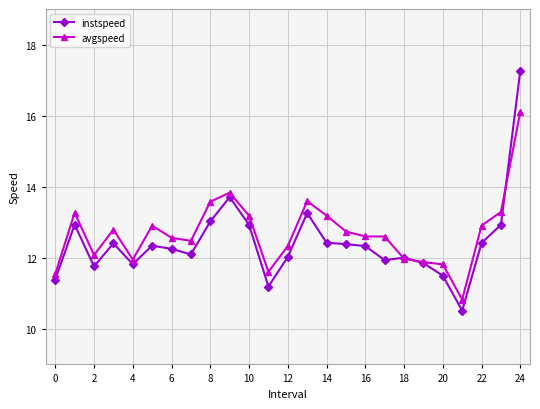

What are all the series names shown in the legend?

instspeed, avgspeed